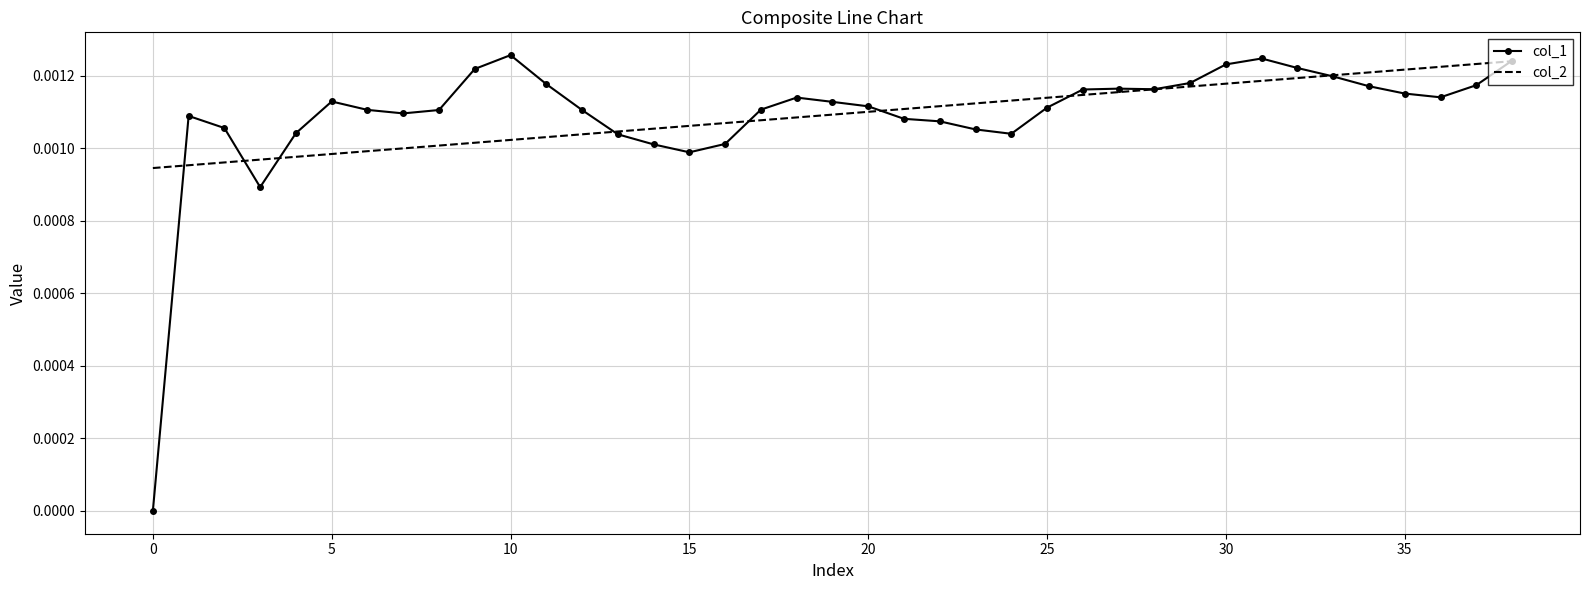

Which series has the widest spread of values?

col_1